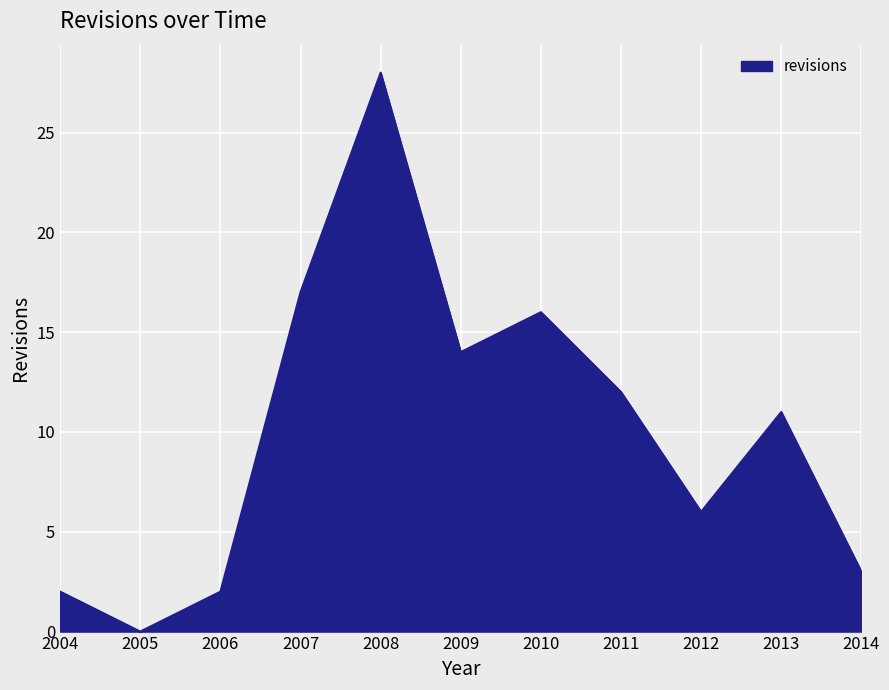

Reading left to right, extract all data points from this chart.

2	0	2	17	28	14	16	12	6	11	3